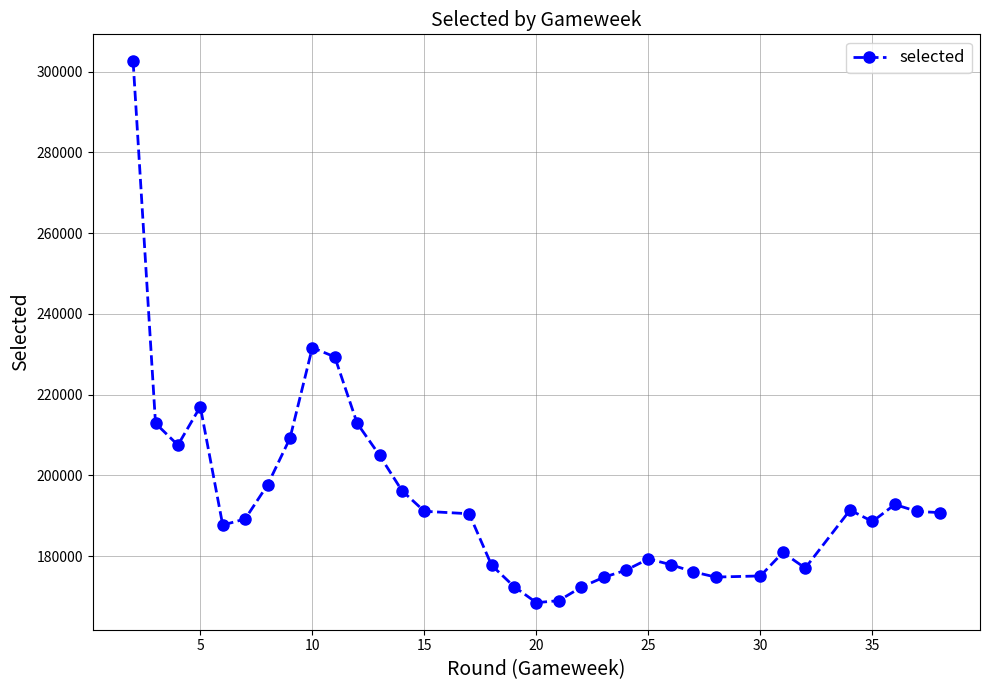

What is the value of the 15th point from the left?

190513